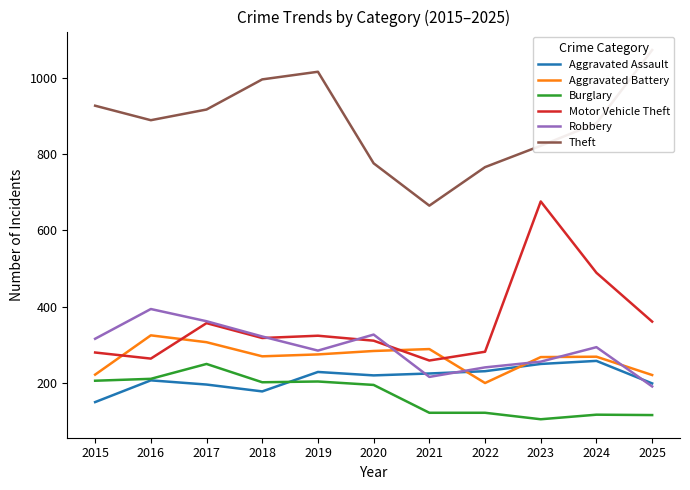

How many data points does each series have?

11